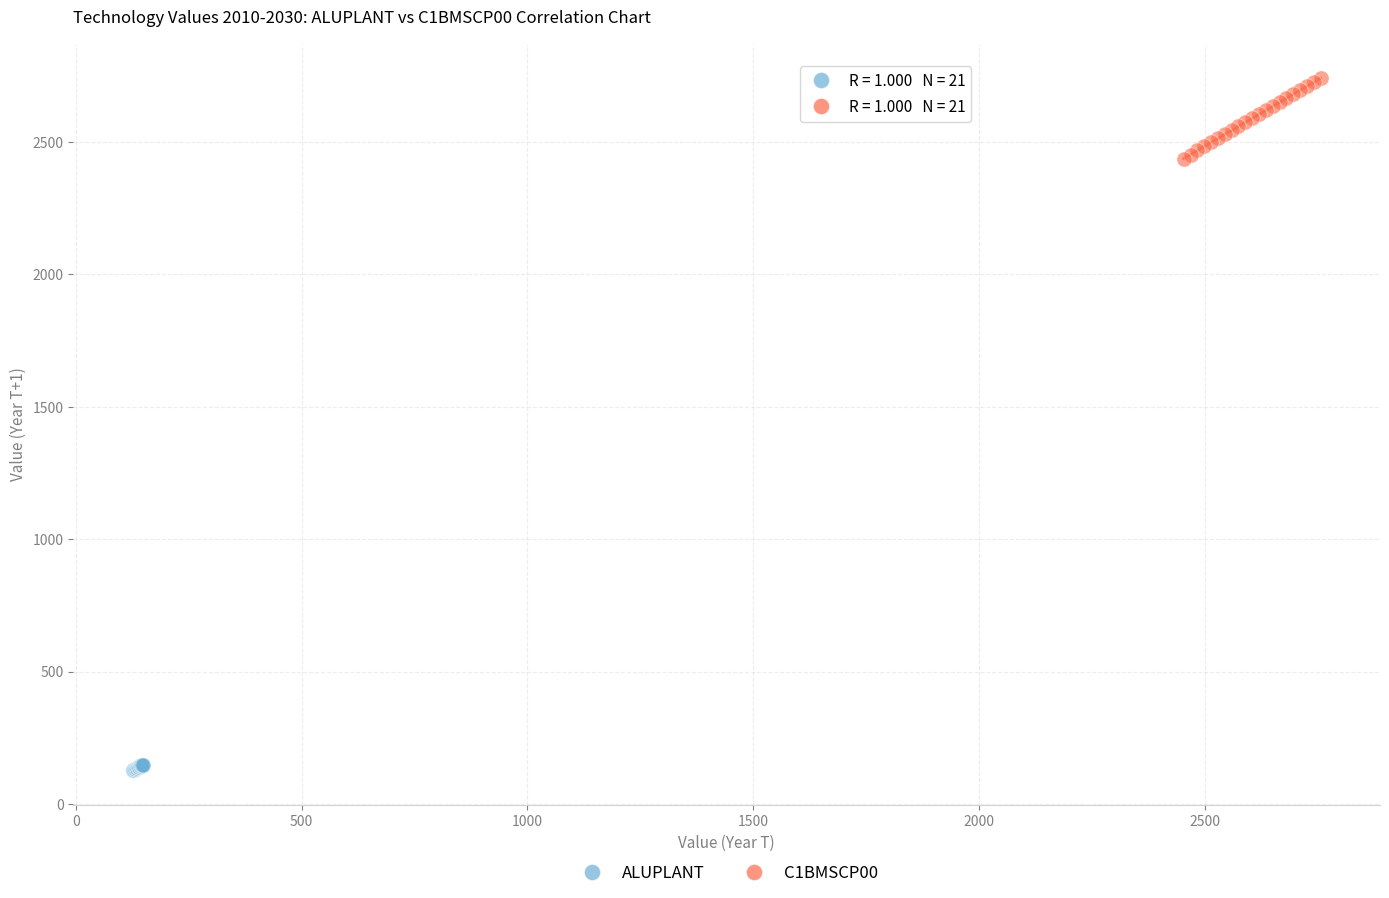

Which series reaches the maximum Y coordinate?

C1BMSCP00